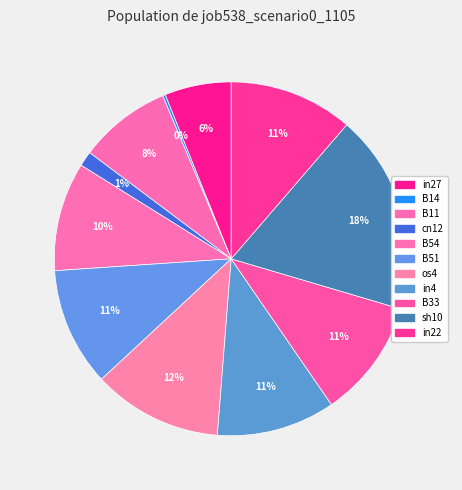

True or false: in27 accounts for 6% of the total.

True